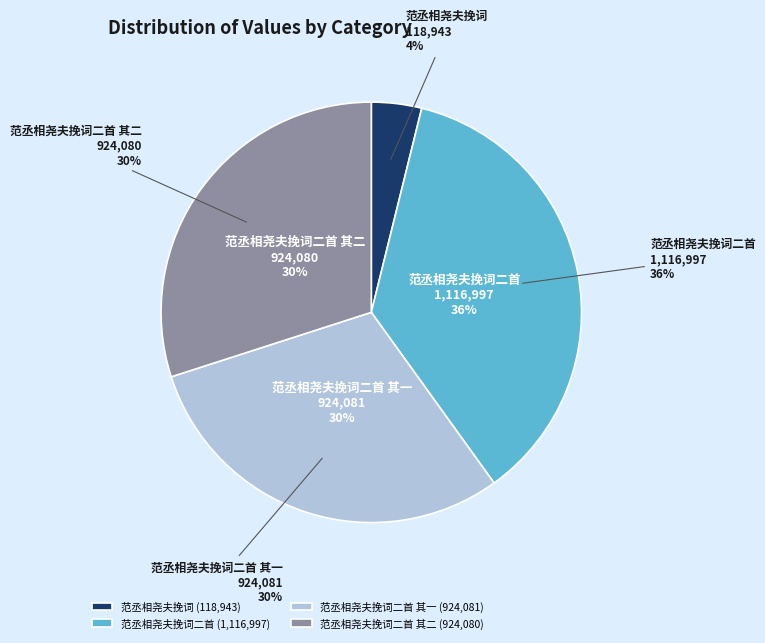

To the nearest percent, what portion does 范丞相尧夫挽词二首 represent?

36%